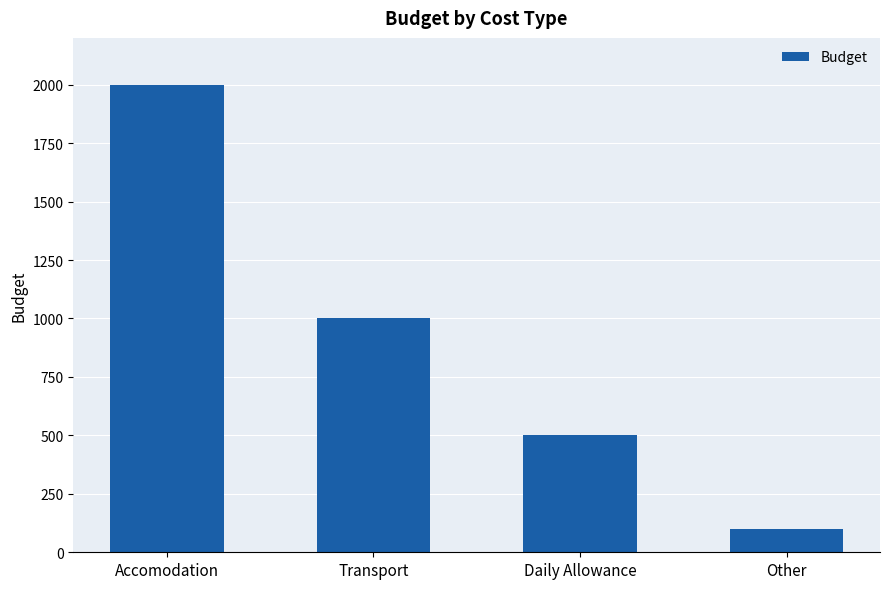

What is the label of the 3rd bar from the right?

Transport